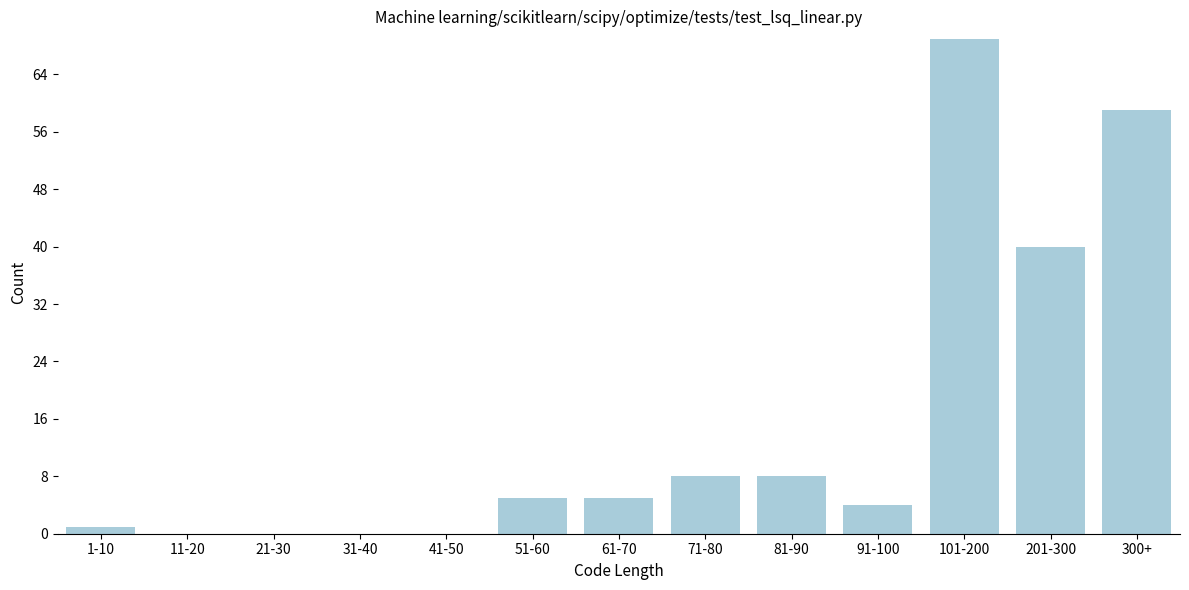

Reading left to right, what are all the values shown in this chart?

1-10=1	11-20=0	21-30=0	31-40=0	41-50=0	51-60=5	61-70=5	71-80=8	81-90=8	91-100=4	101-200=69	201-300=40	300+=59